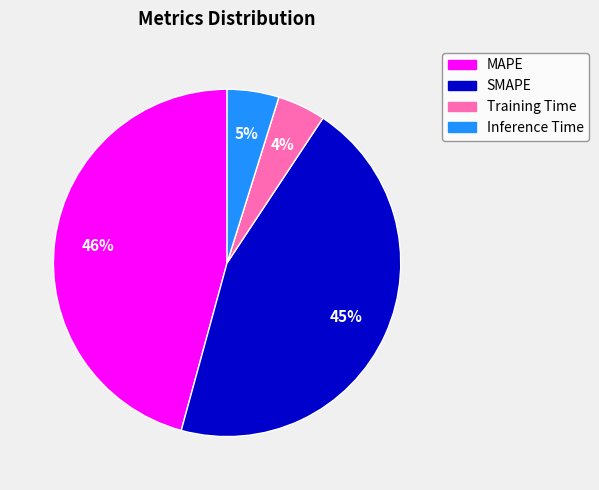

The SMAPE slice represents 34% of the pie. True or false?

False